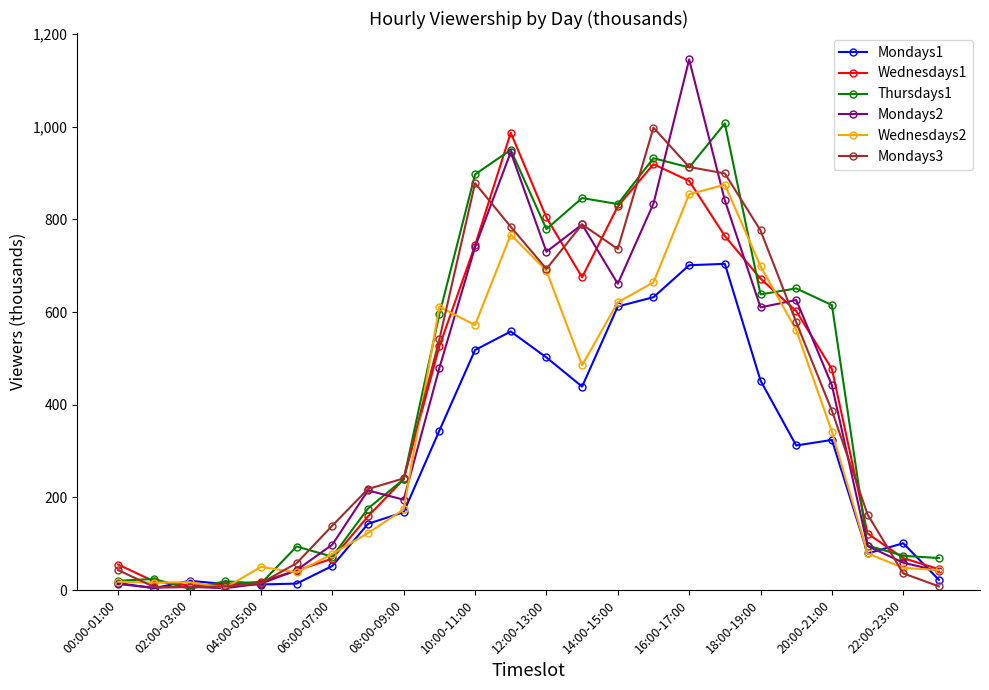

Which series has the largest total across all categories?

Thursdays1